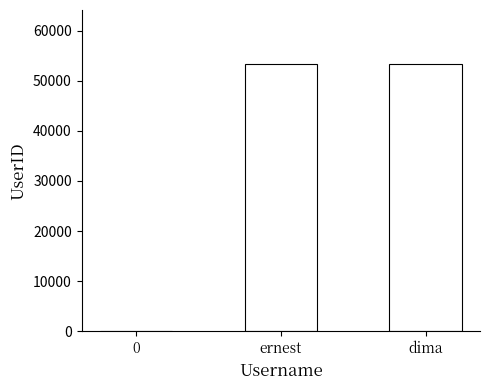

How many values are above zero?

2